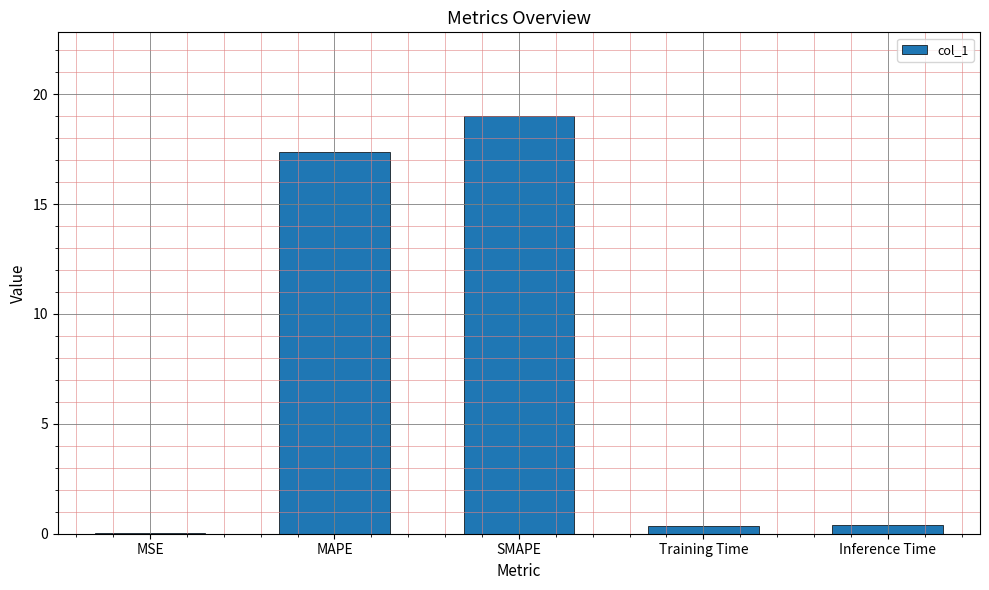

What is the sum of all values?

37.2